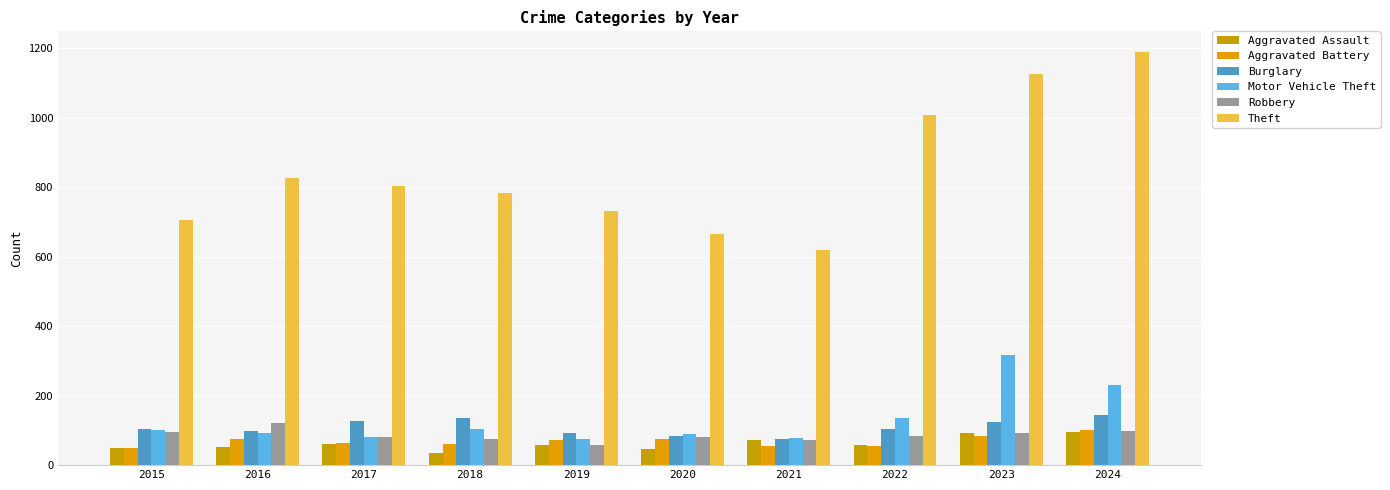

How many distinct data groups are displayed?

6